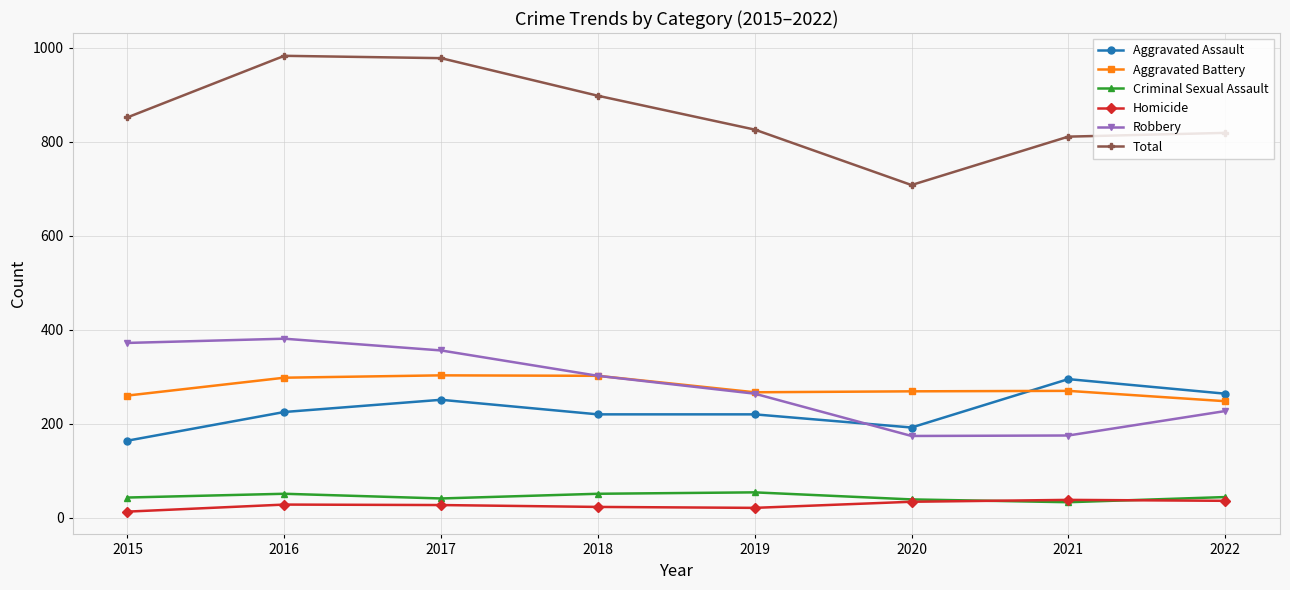

What is the total value across all series at 2022?

1638